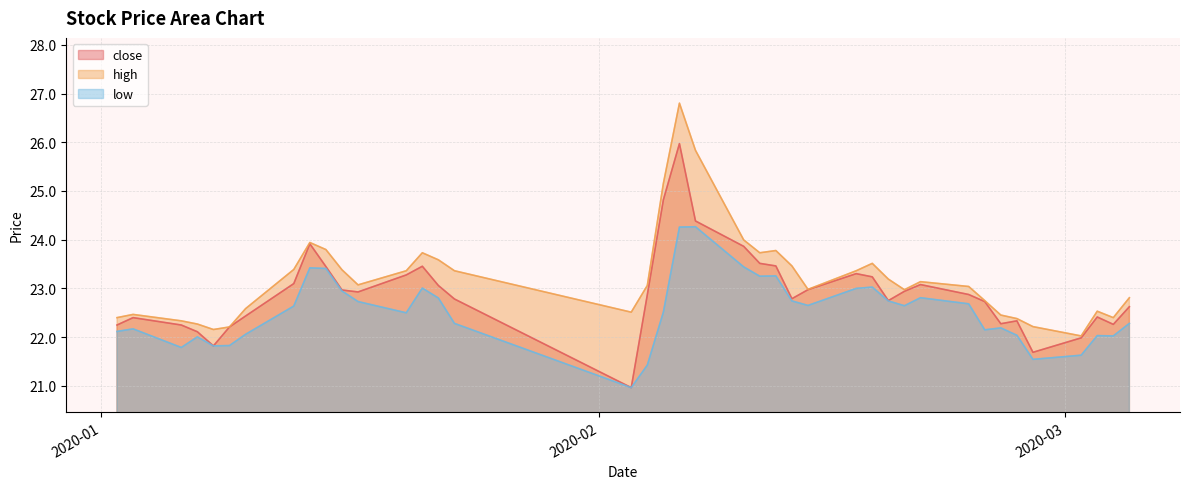

At how many categories does at least one series exceed 21?

40